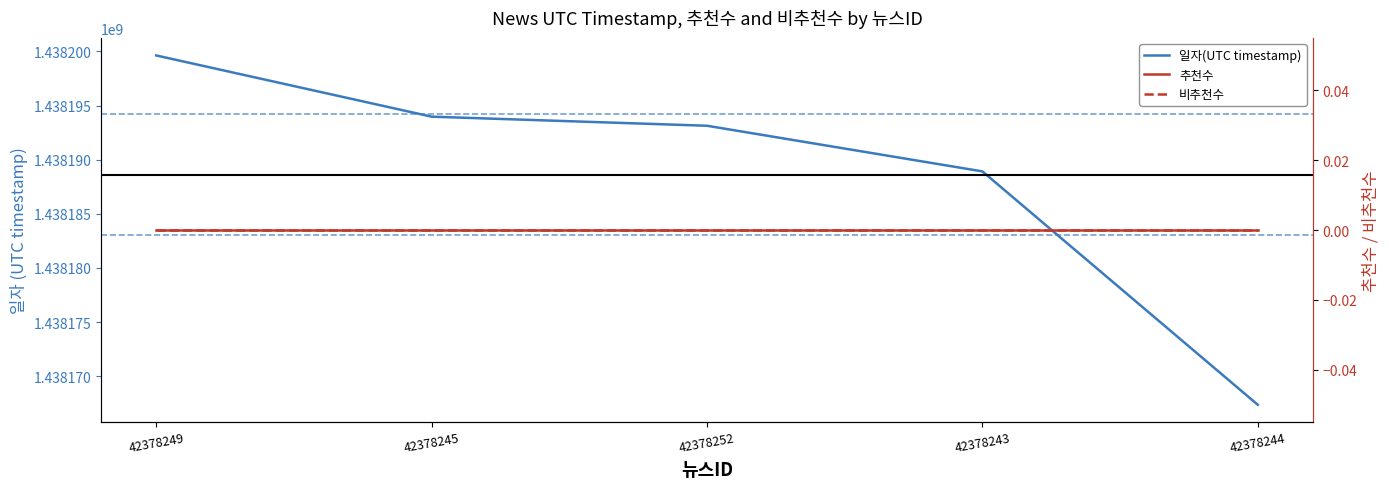

True or false: 일자(UTC timestamp) has a value of 2395342932 at 42378245.

False